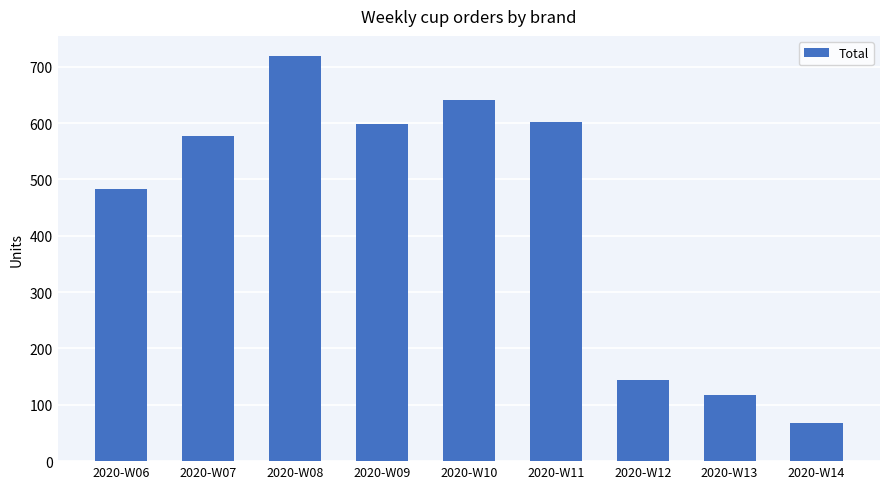

Which has a higher value, 2020-W10 or 2020-W07?

2020-W10